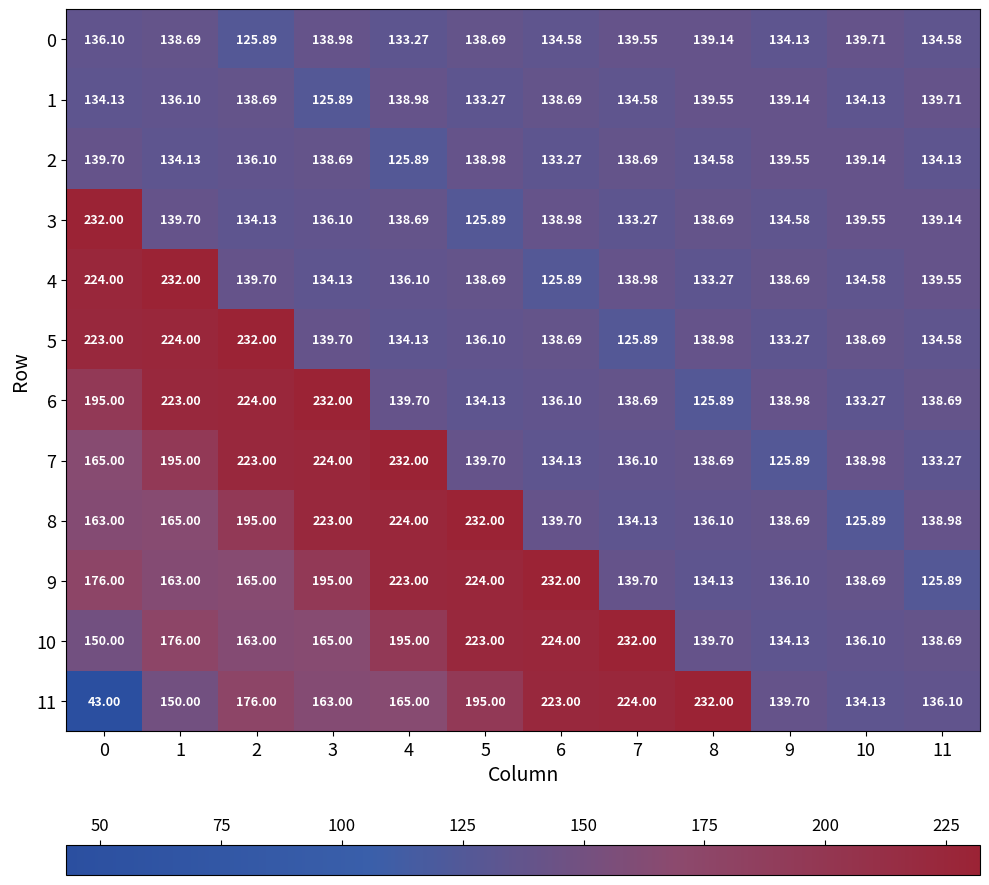

Is the value of 8 at 8 greater than the value of 9 at 10?

No